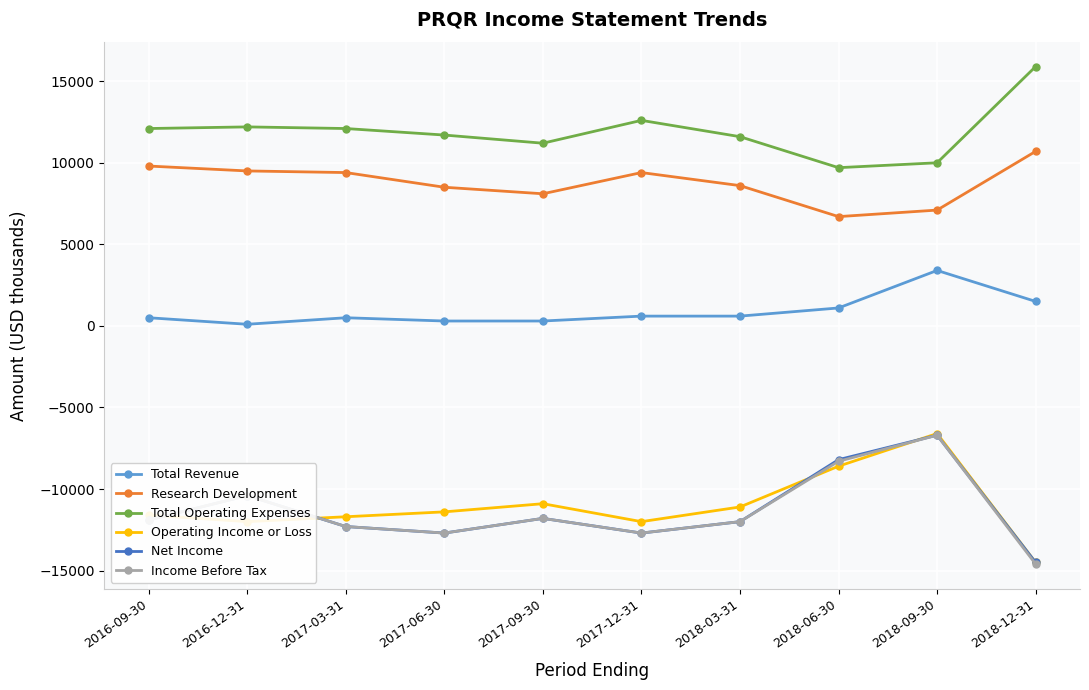

What are all the series names shown in the legend?

Total Revenue, Research Development, Total Operating Expenses, Operating Income or Loss, Net Income, Income Before Tax